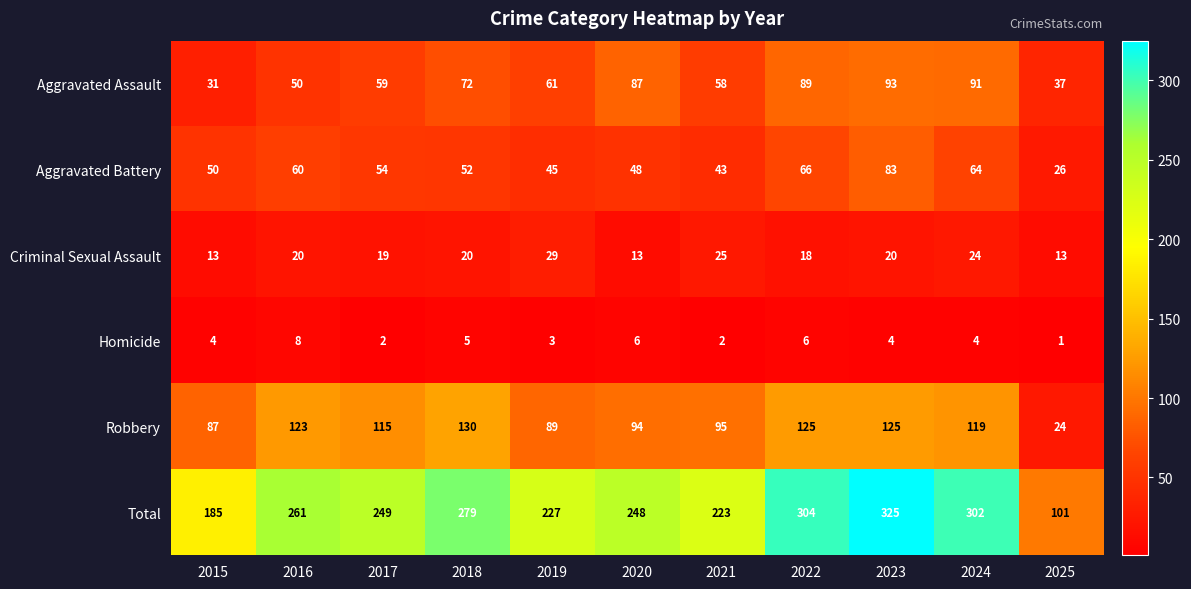

At which category is the sum across all series the highest?

2023